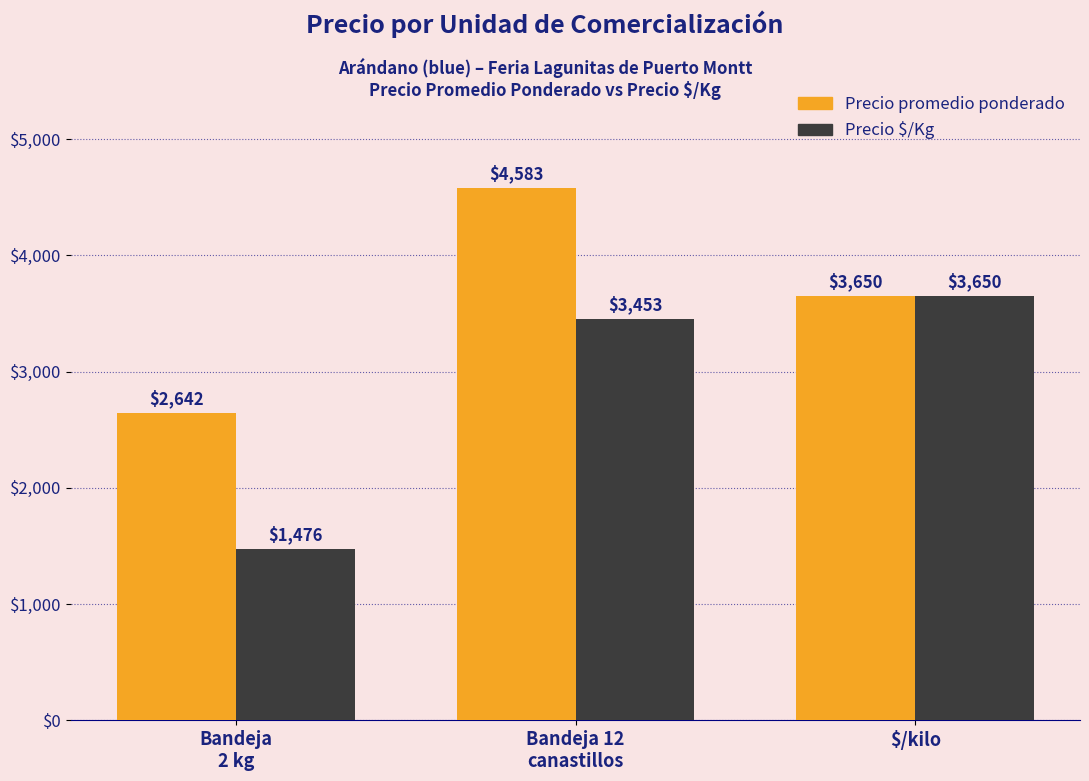

Reading left to right, extract all data points from this chart.

Precio promedio ponderado: Bandeja
2 kg=2642	Bandeja 12
canastillos=4583	$/kilo=3650
Precio $/Kg: Bandeja
2 kg=1476	Bandeja 12
canastillos=3453	$/kilo=3650